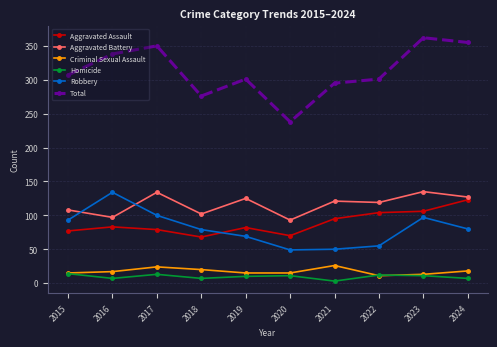

What is the difference between the highest and lowest values at 2018?

269